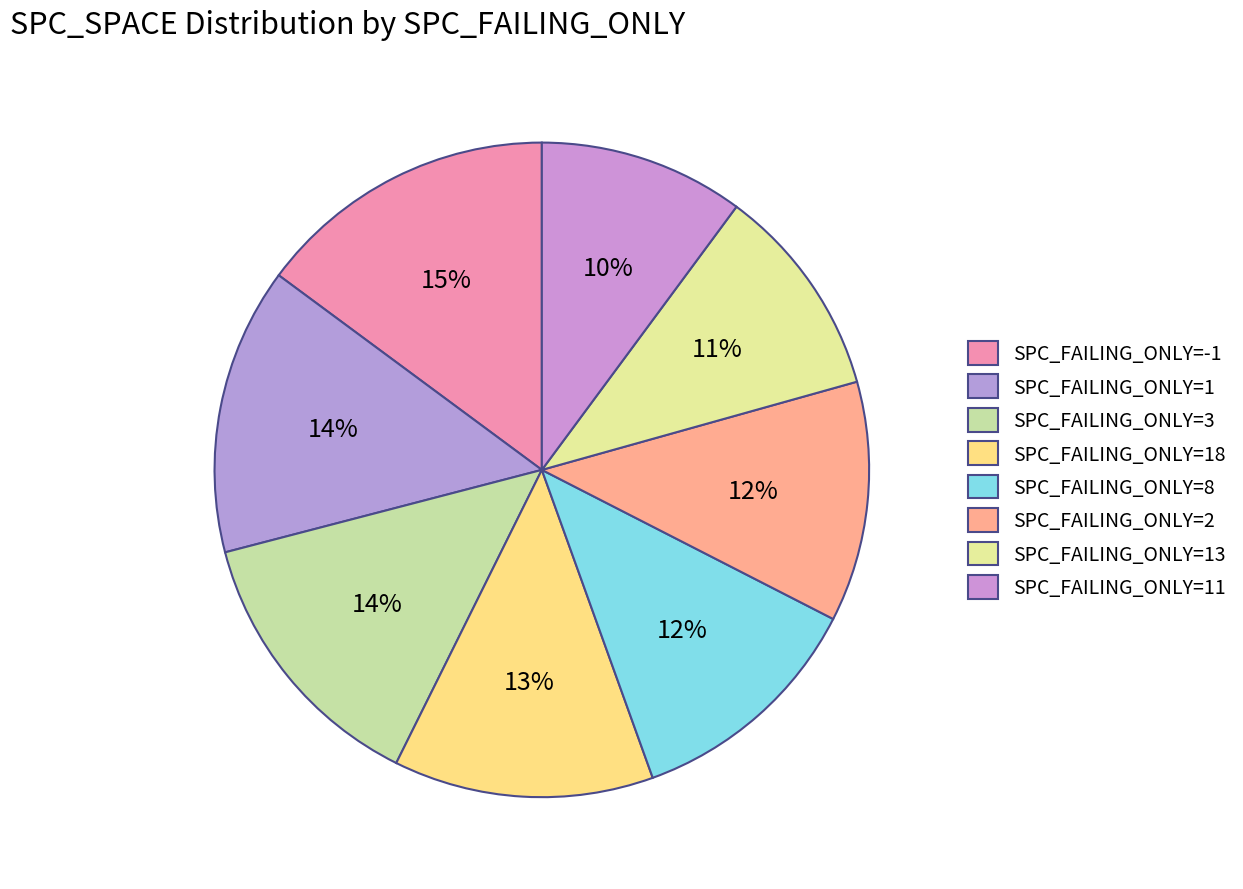

How many slices are in this pie chart?

8